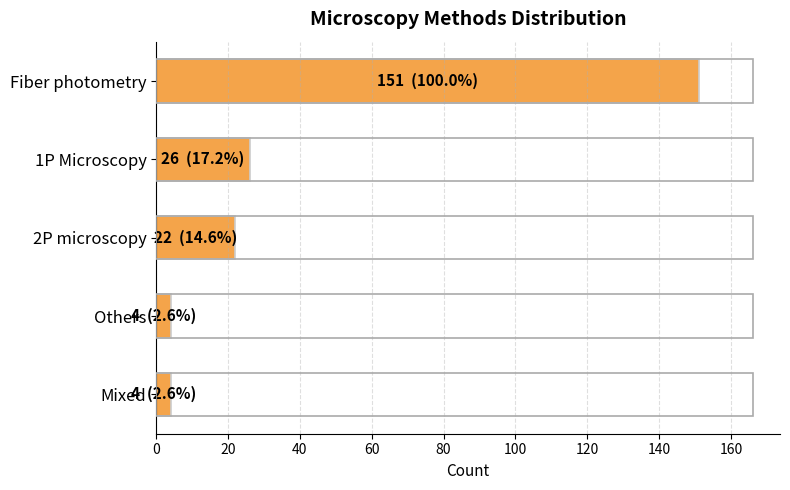

What is the sum of all values?

207